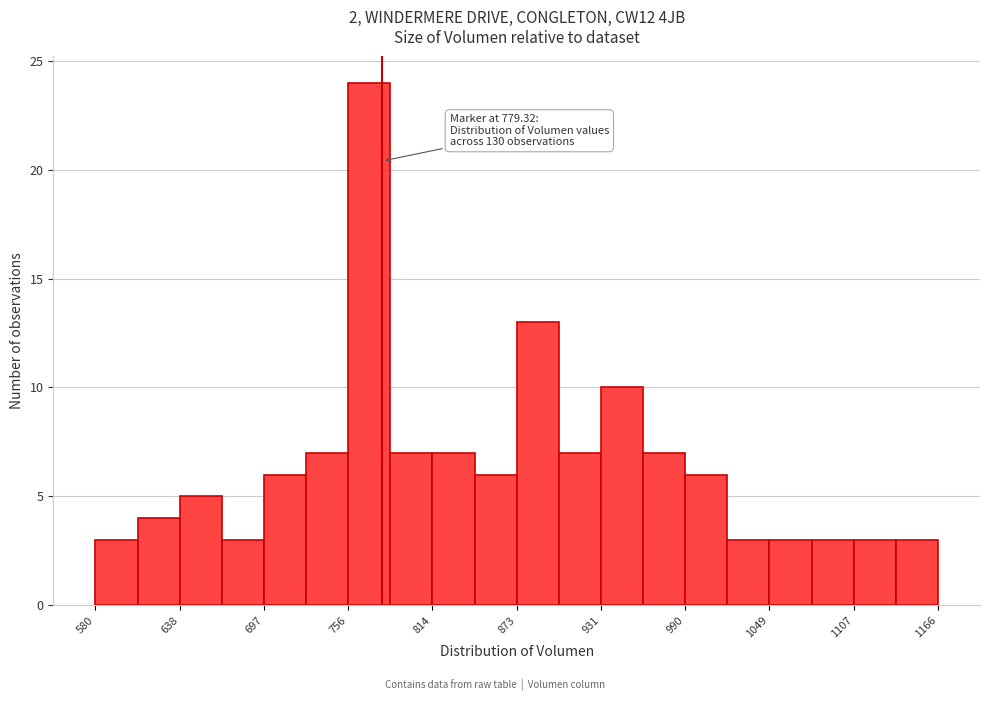

Read against the x-axis, roughly where is the centre of the tallest bar?

770